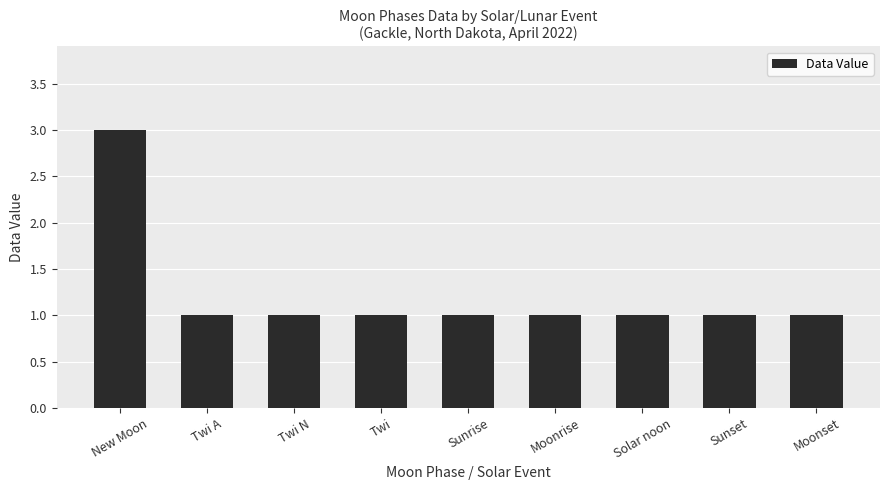

Count the values in the range 1 to 2.

8